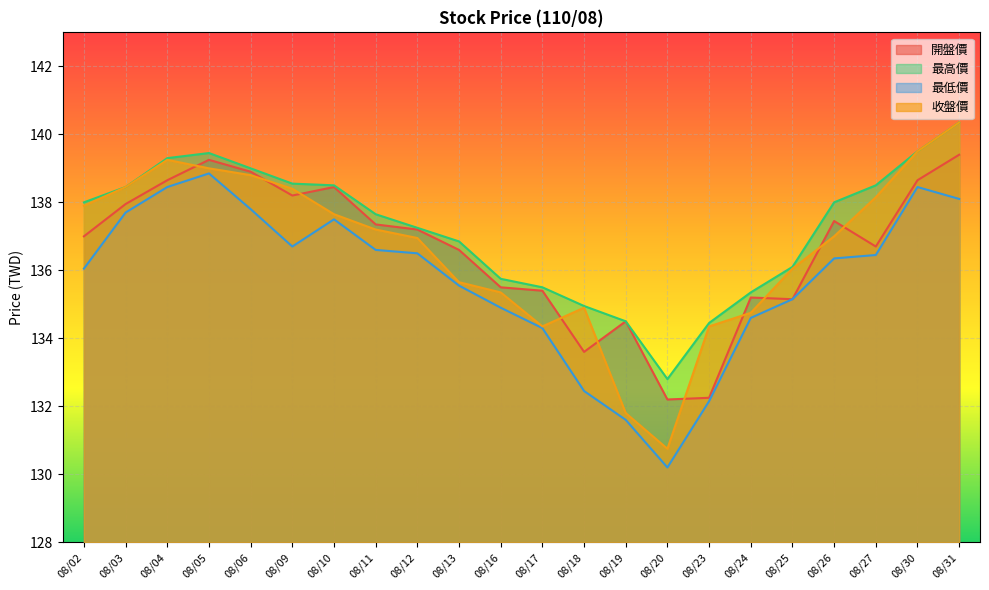

What is the value of the 最低價 point at the 2nd from the left?

137.7